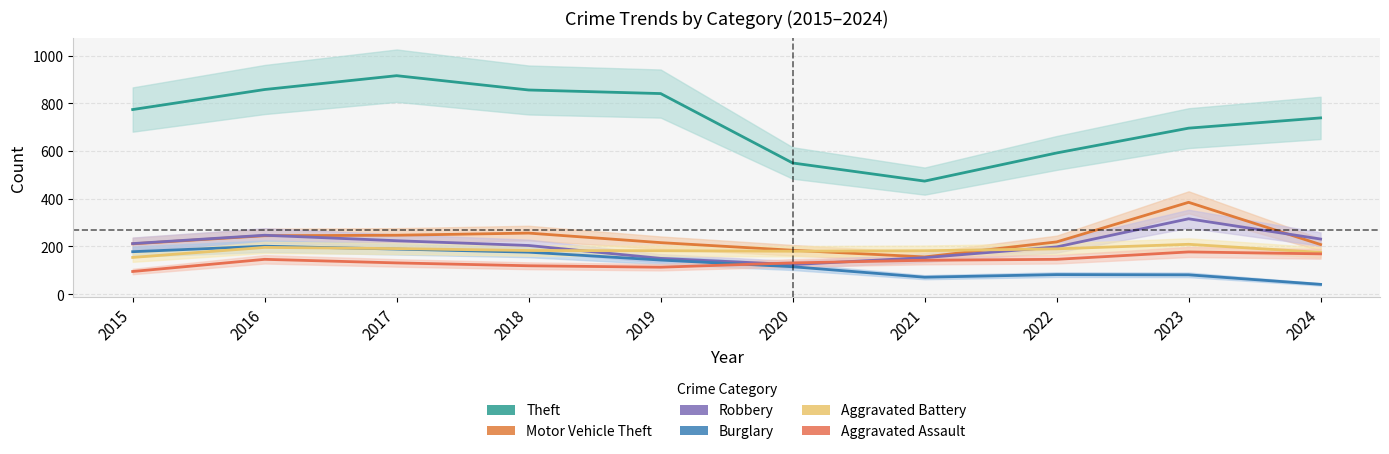

At which label is Theft closest to 695?

2023